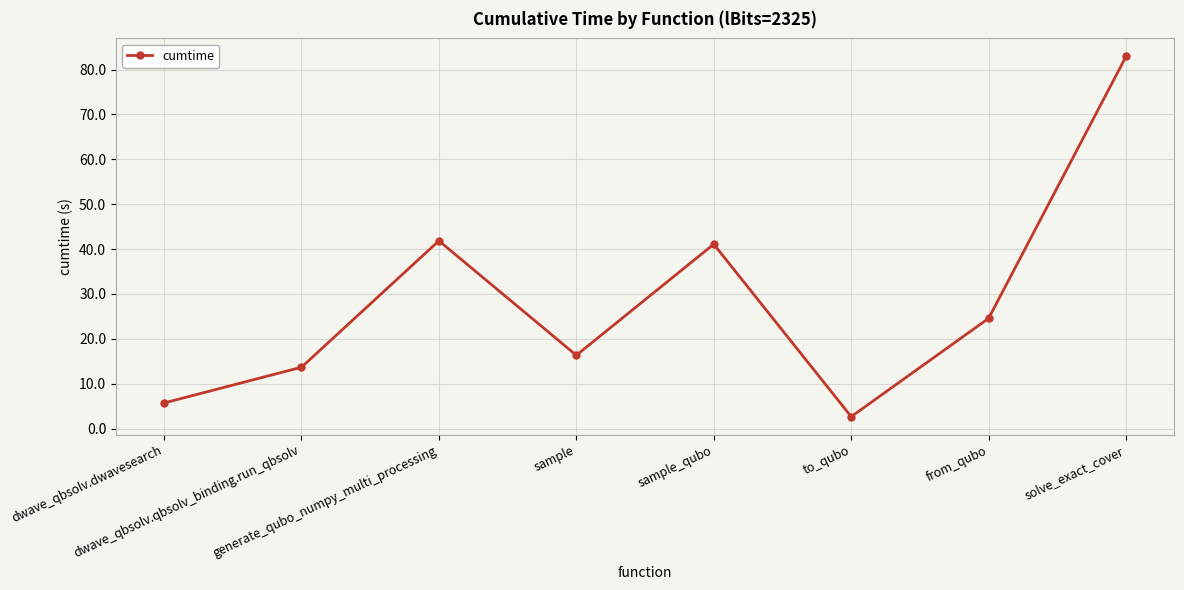

Count the number of data series in this chart.

1